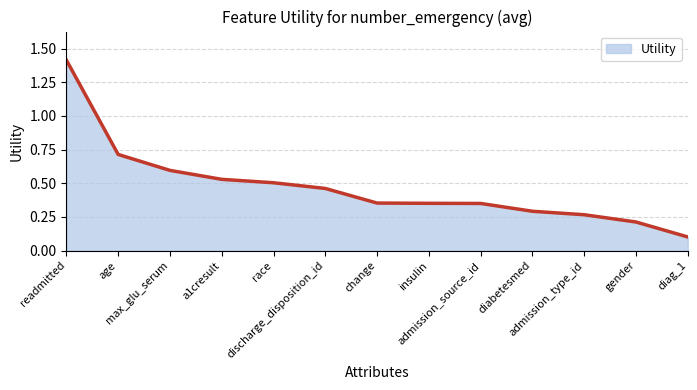

The value at diabetesmed is 0.3. True or false?

True